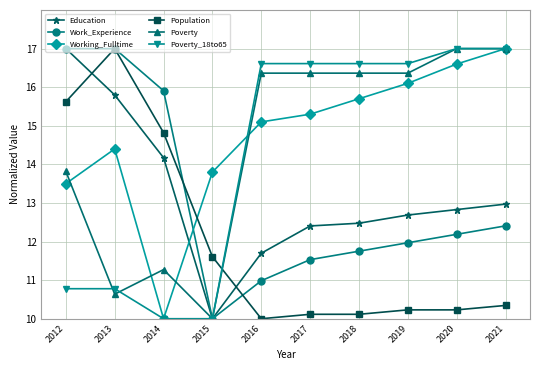

What is the sum of the Poverty values at 2021 and 2013?

27.6